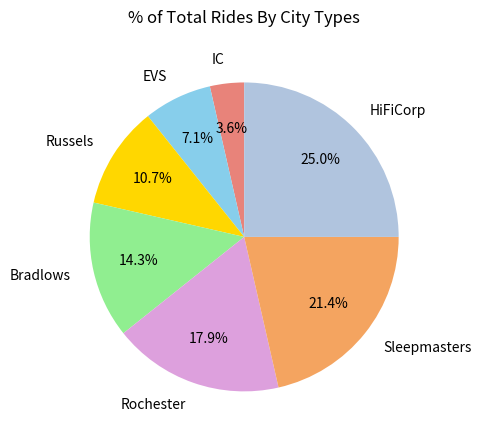

Is the sum of Russels and Sleepmasters greater than half?

No